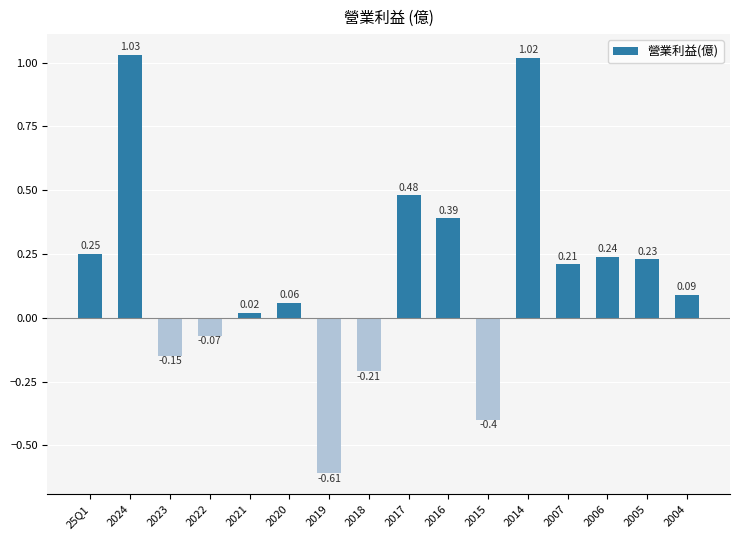

How many values are below zero?

5